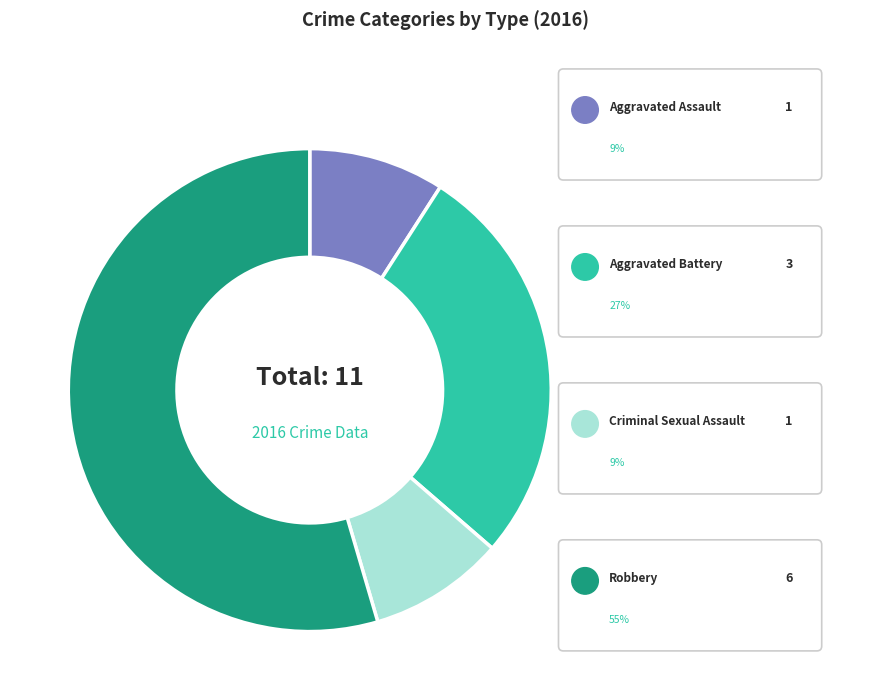

Is there any slice that represents more than half of the pie?

Yes